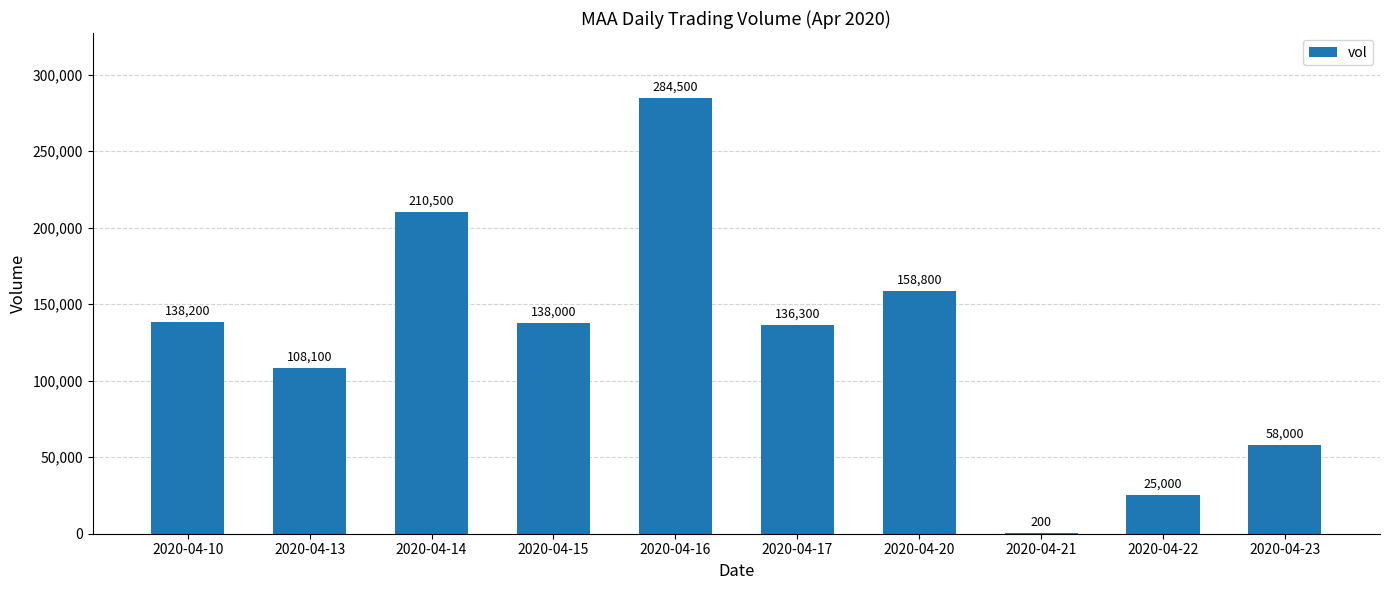

What value does the data have at 2020-04-10, to the nearest 10?

138200